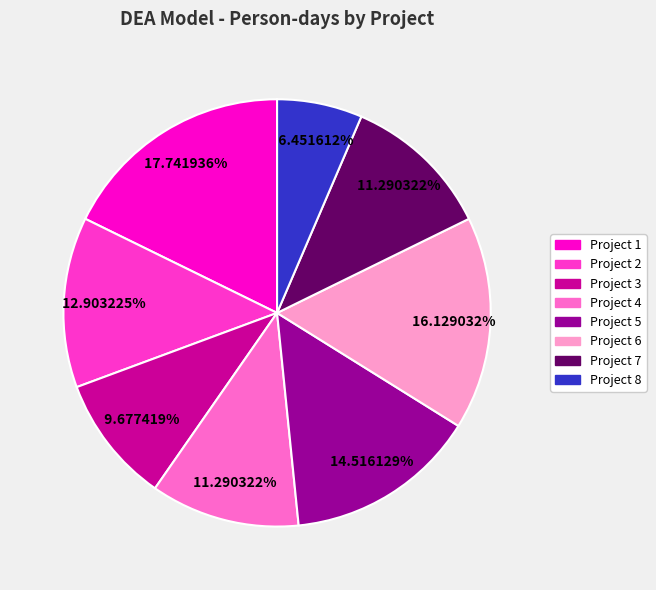

To the nearest percent, what is the difference between the Project 3 and Project 8 slice percentages?

3%